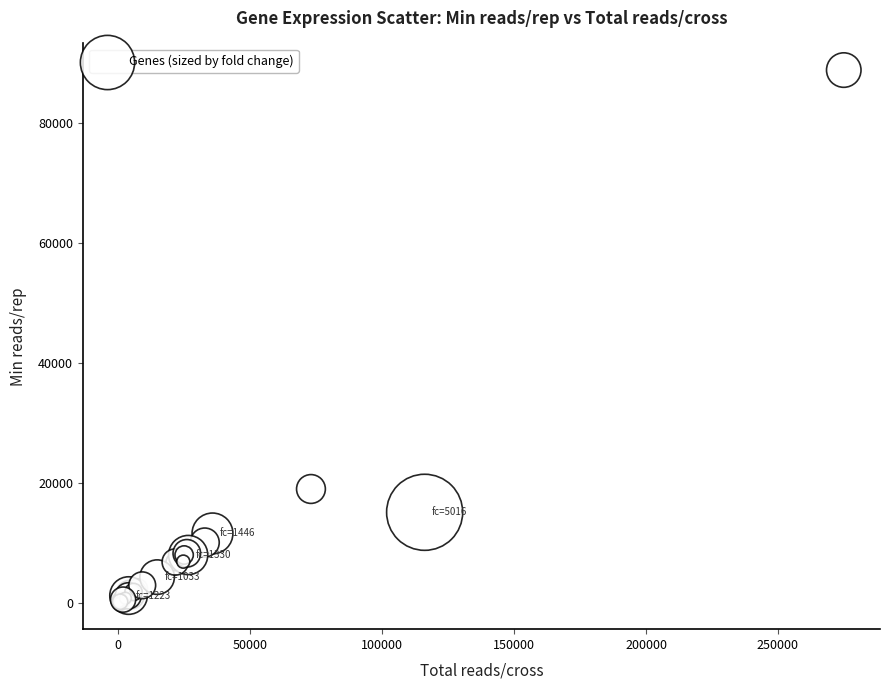

What Y value in the scatter plot is closest to 44440?

18988